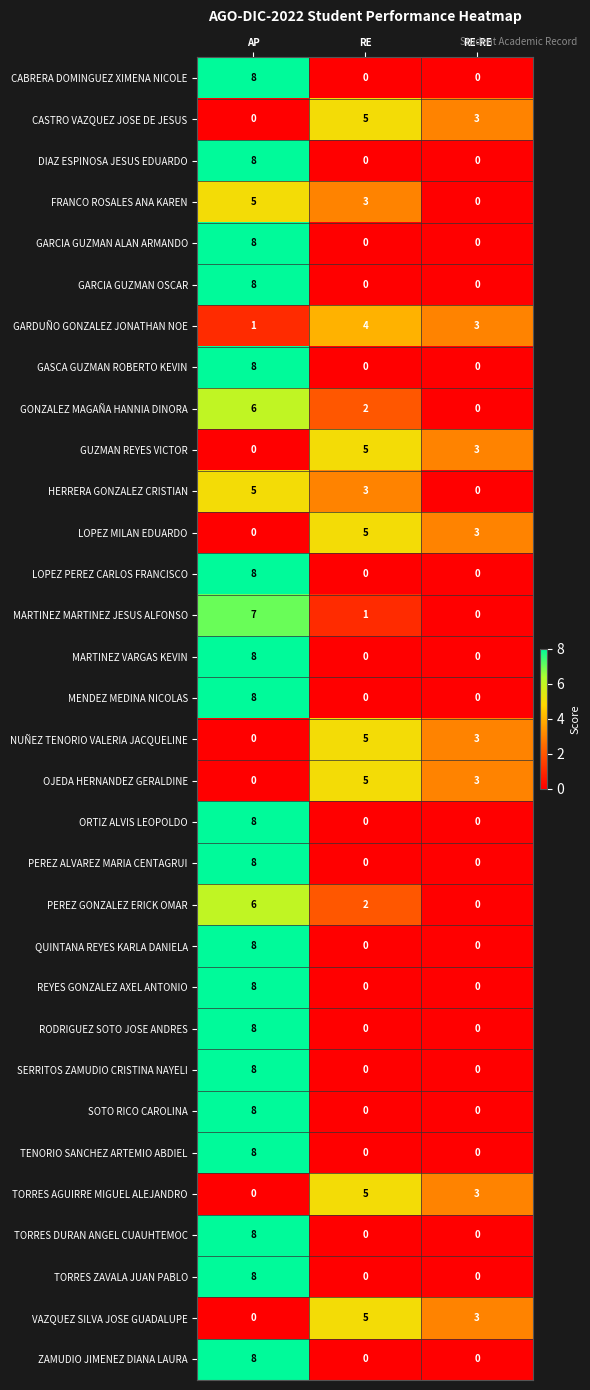

At which label is FRANCO ROSALES ANA KAREN closest to 2?

RE